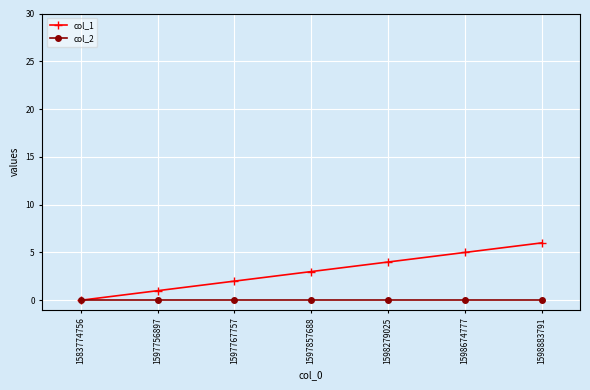

How many data points does each series have?

7